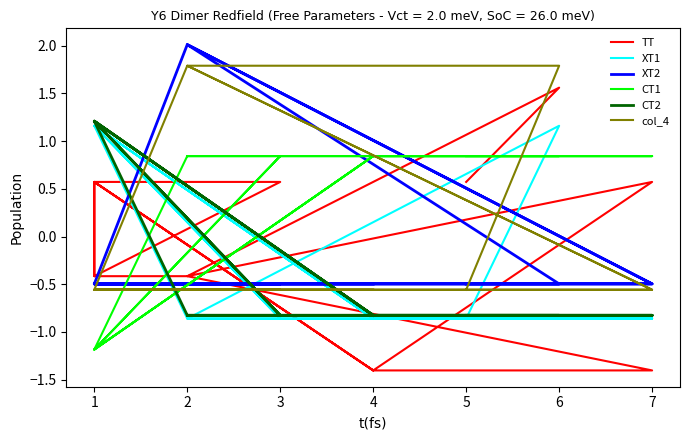

What is the difference between the second highest and minimum values in the TT series?

2.0